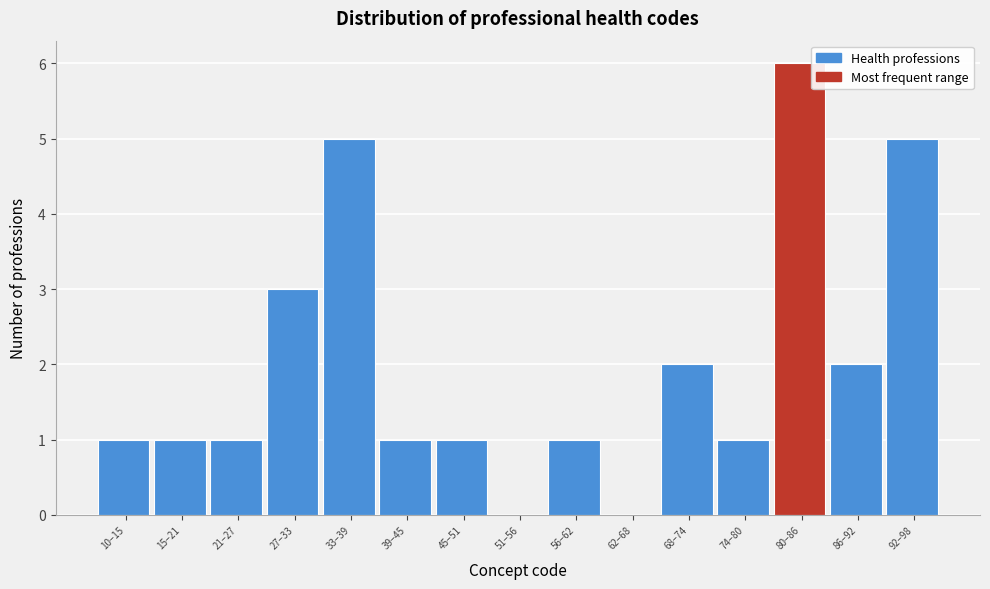

Reading left to right, what are all the values shown in this chart?

10–15=1	15–21=1	21–27=1	27–33=3	33–39=5	39–45=1	45–51=1	51–56=0	56–62=1	62–68=0	68–74=2	74–80=1	80–86=6	86–92=2	92–98=5